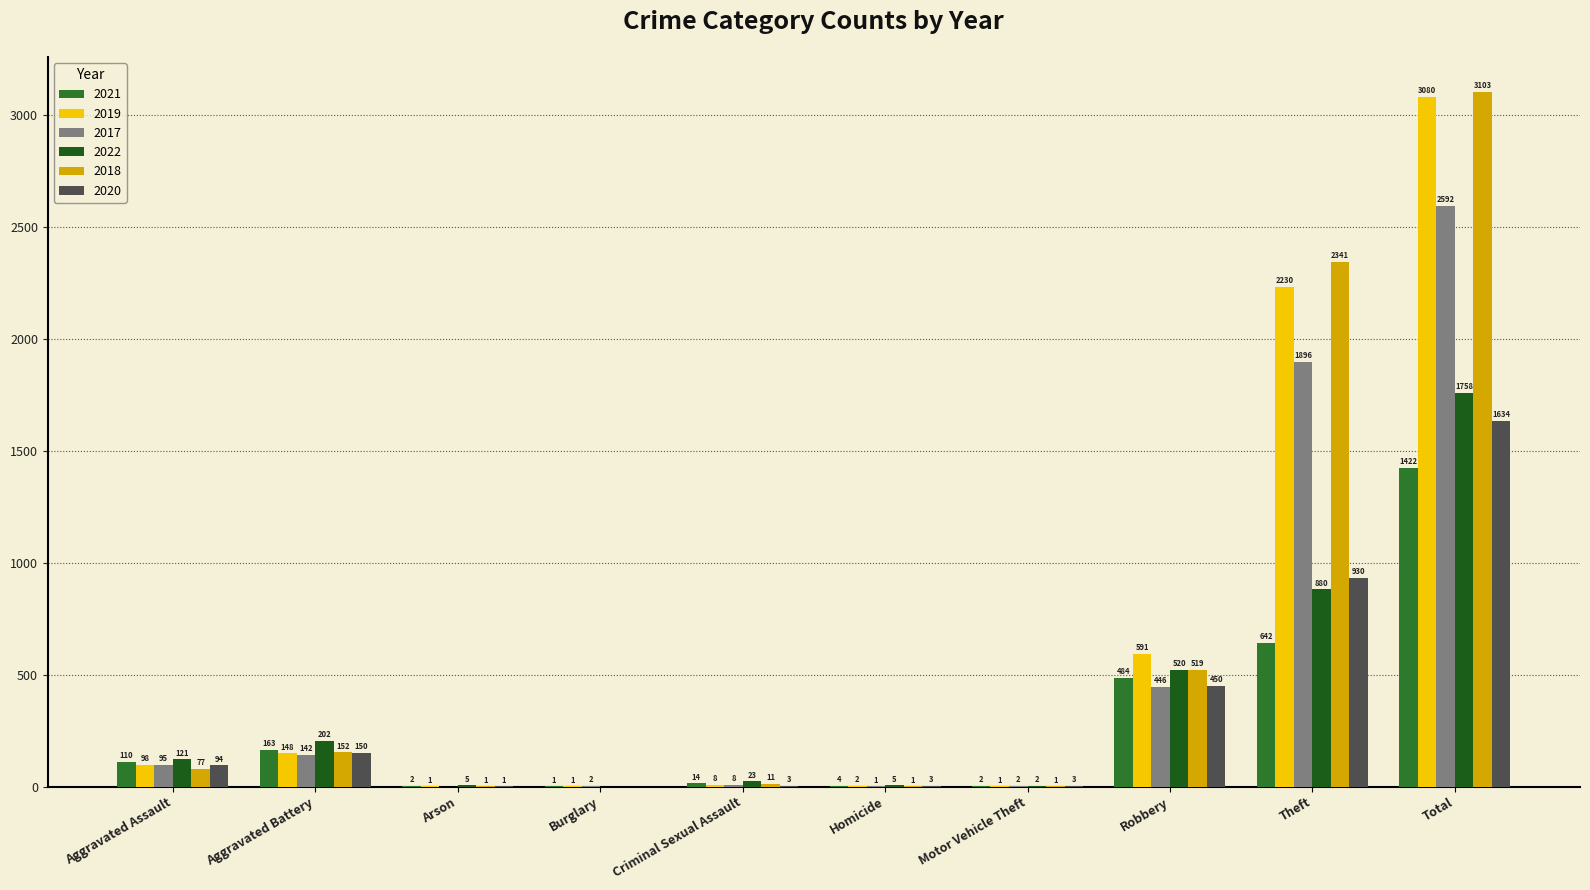

How many groups of bars are there?

10